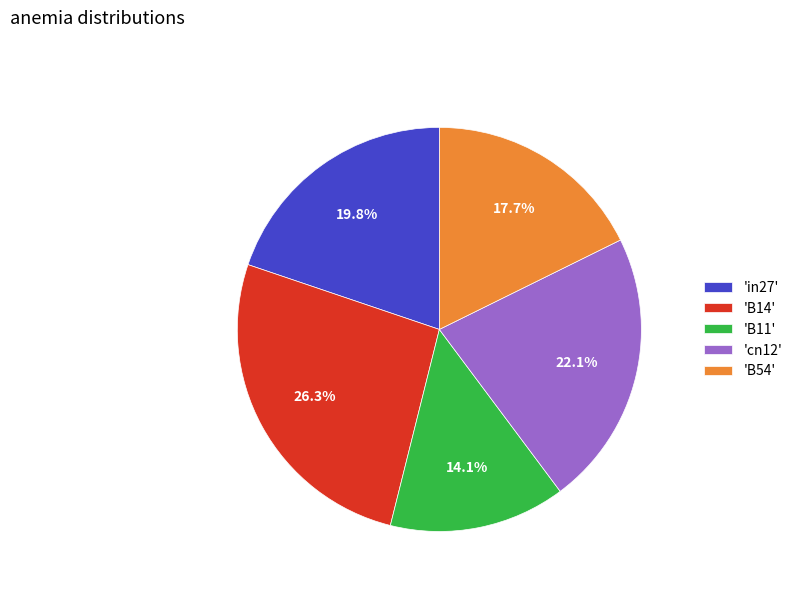

Which slice is the smallest?

'B11'